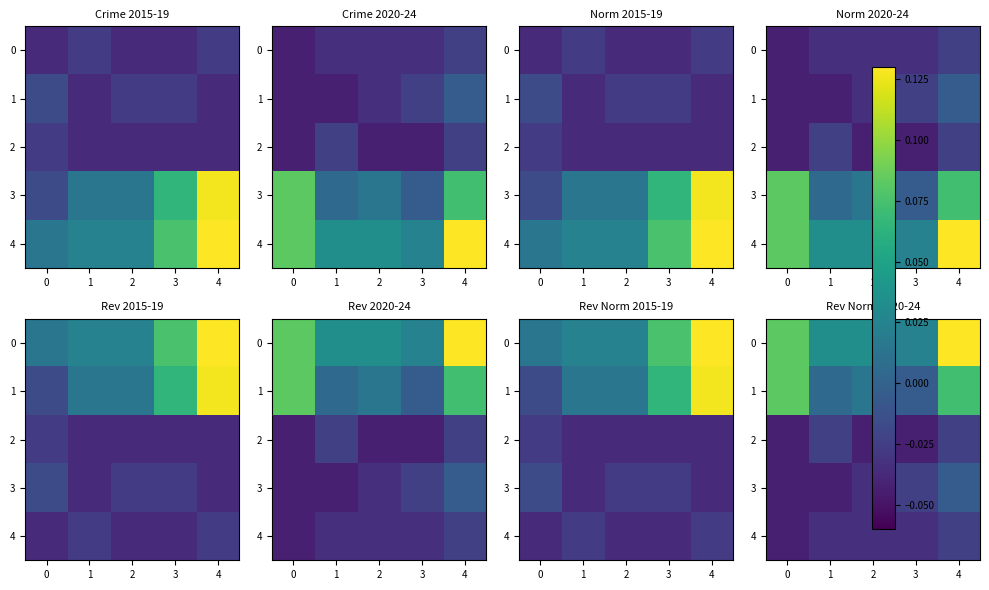

At which category is the sum across all series the highest?

4